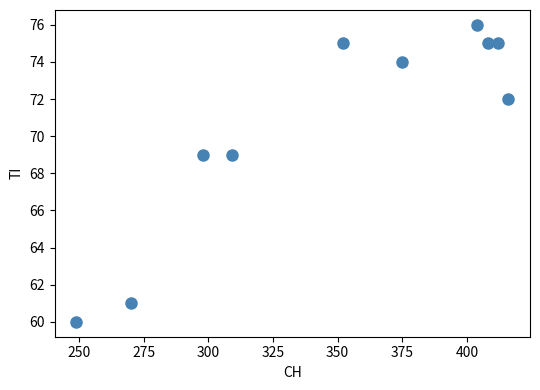

What is the range of X values (max minus min)?

167